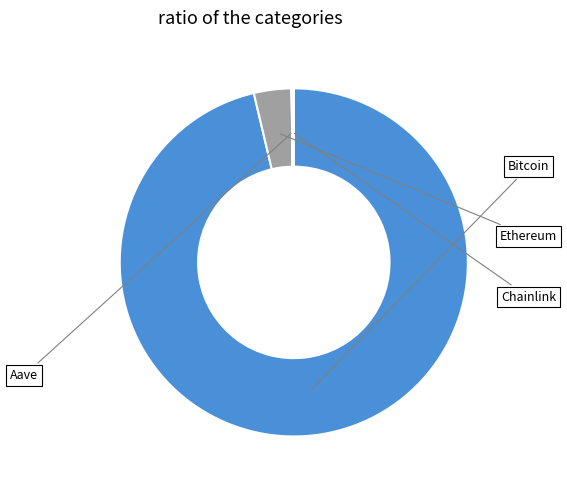

Do Aave and Ethereum together represent more than half of the pie?

No